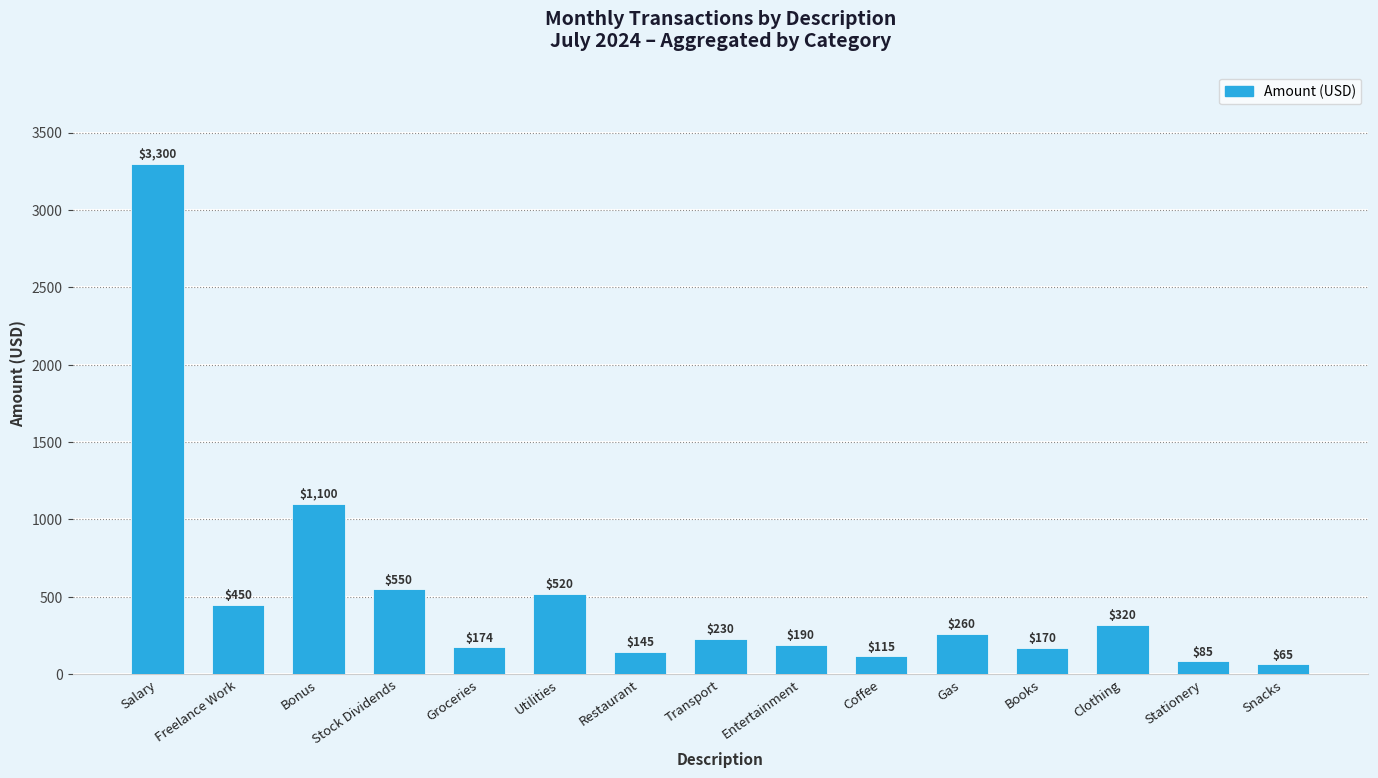

Reading left to right, transcribe all the data shown in this chart.

Salary=3300	Freelance Work=450	Bonus=1100	Stock Dividends=550	Groceries=174	Utilities=520	Restaurant=145	Transport=230	Entertainment=190	Coffee=115	Gas=260	Books=170	Clothing=320	Stationery=85	Snacks=65